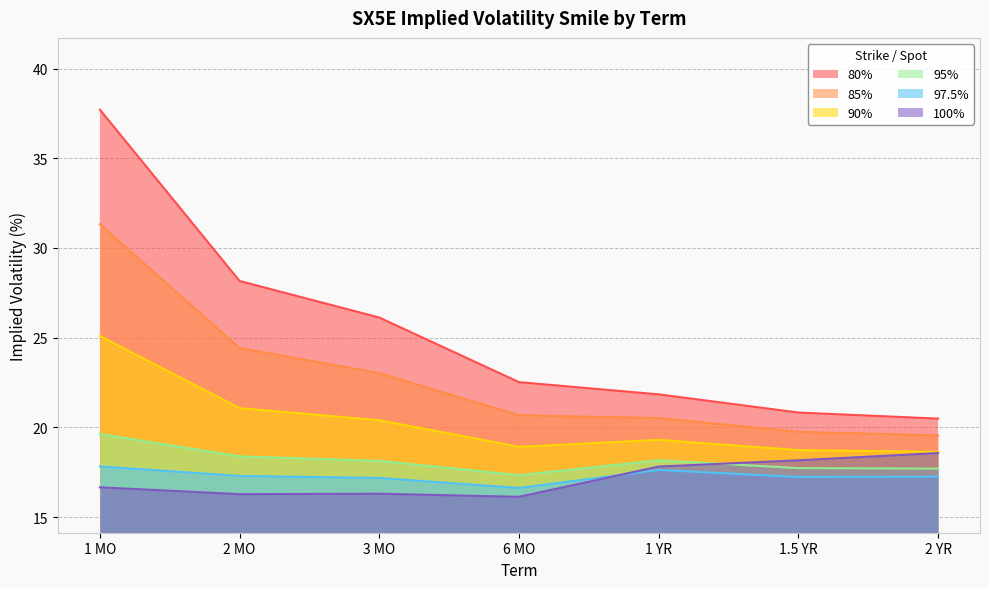

Reading left to right, extract all data points from this chart.

80%: 1 MO=37.7	2 MO=28.2	3 MO=26.1	6 MO=22.5	1 YR=21.8	1.5 YR=20.8	2 YR=20.5
85%: 1 MO=31.3	2 MO=24.4	3 MO=23.0	6 MO=20.7	1 YR=20.5	1.5 YR=19.7	2 YR=19.5
90%: 1 MO=25.1	2 MO=21.1	3 MO=20.4	6 MO=18.9	1 YR=19.3	1.5 YR=18.7	2 YR=18.6
95%: 1 MO=19.6	2 MO=18.4	3 MO=18.1	6 MO=17.3	1 YR=18.2	1.5 YR=17.7	2 YR=17.7
97.5%: 1 MO=17.8	2 MO=17.3	3 MO=17.2	6 MO=16.6	1 YR=17.6	1.5 YR=17.2	2 YR=17.3
100%: 1 MO=16.7	2 MO=16.3	3 MO=16.3	6 MO=16.1	1 YR=17.8	1.5 YR=18.2	2 YR=18.6